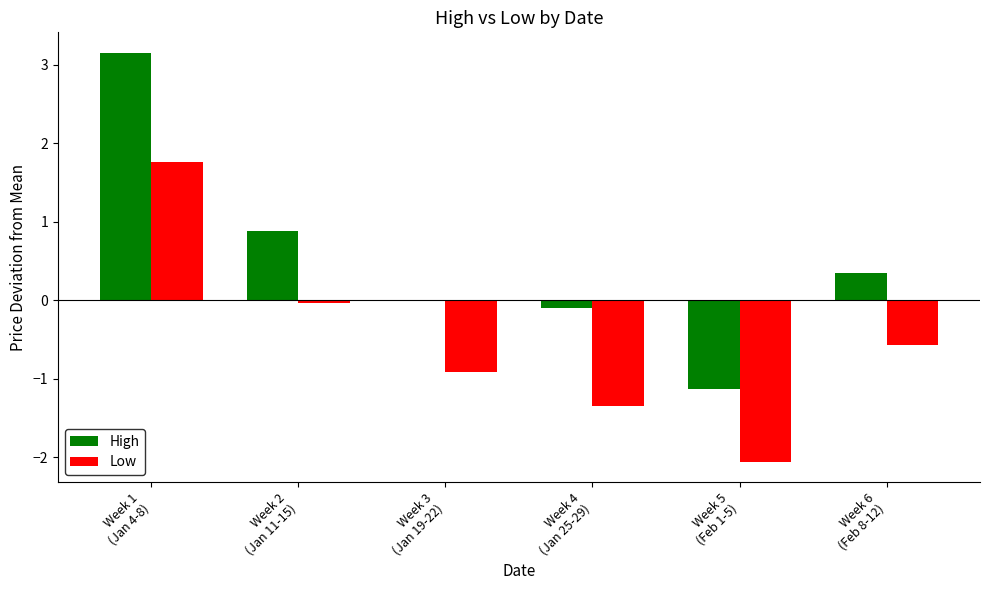

What is the highest value of the High series?

3.2